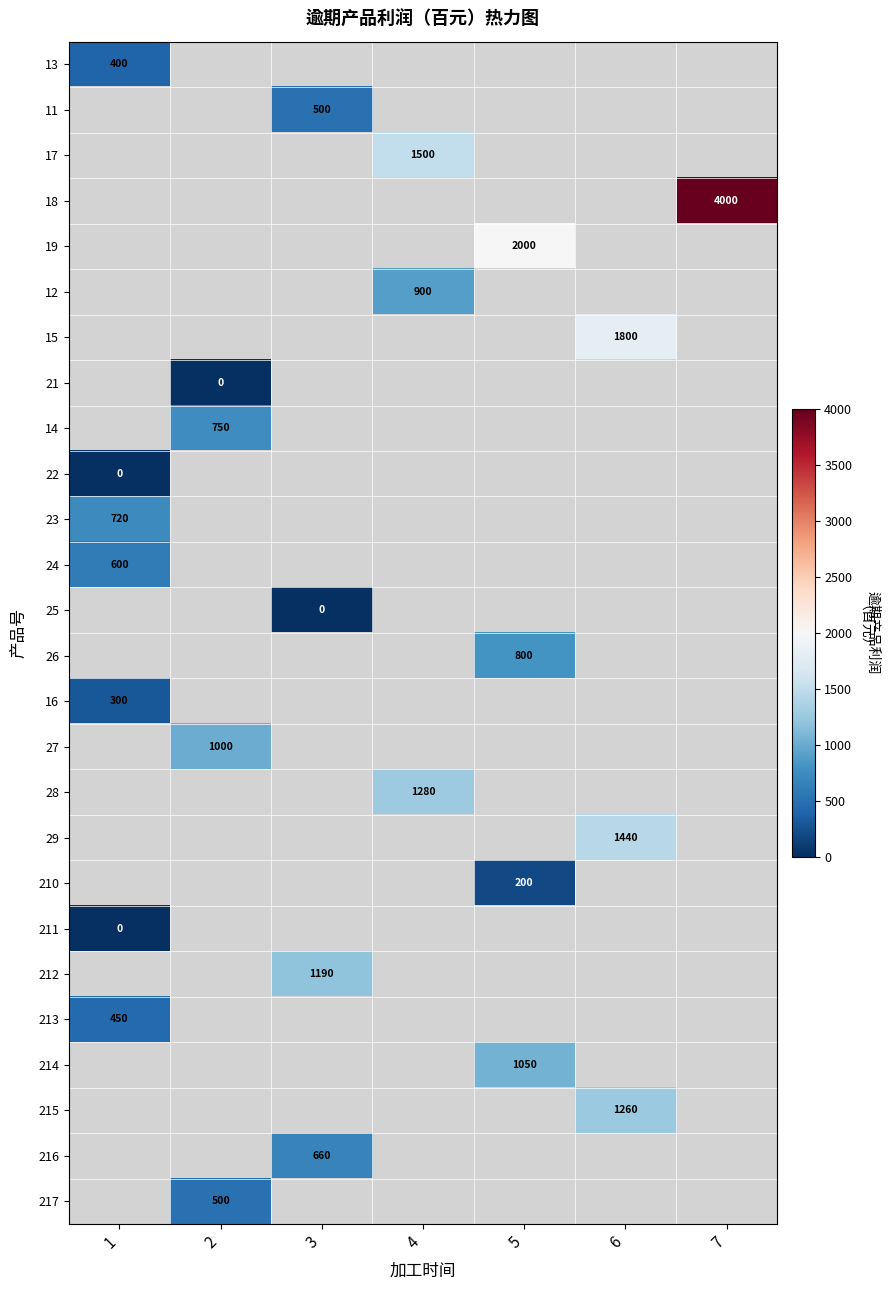

Between 1 and 6, which is larger?

6